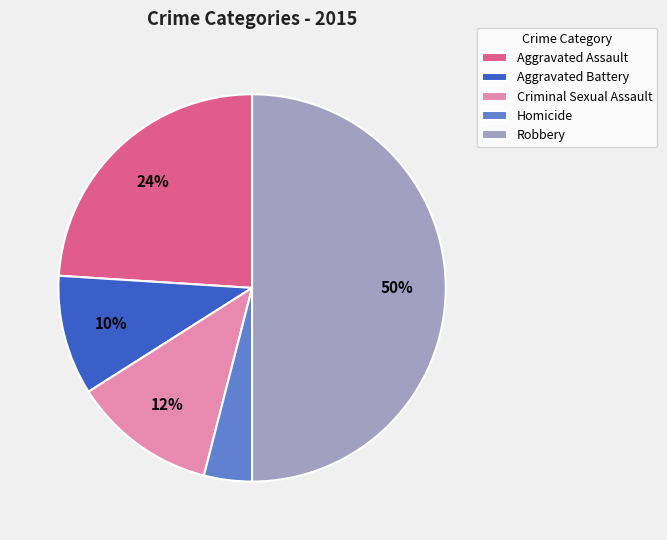

To the nearest percent, what percentage of the pie is Homicide?

4%